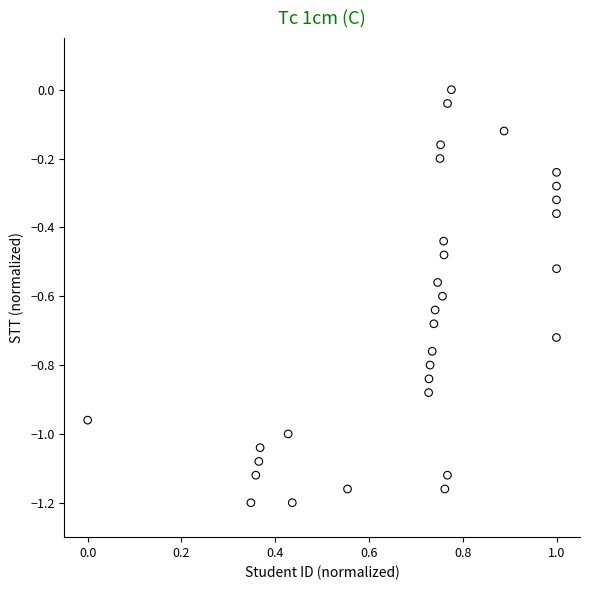

What is the range of Y values (max minus min)?

1.2